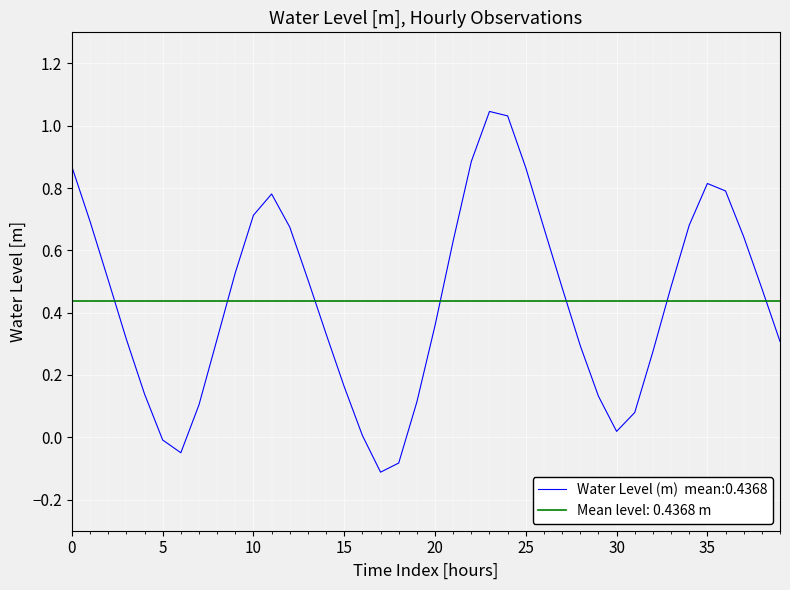

The value at 2023-06-20 14:00:00 is 0.9. True or false?

False